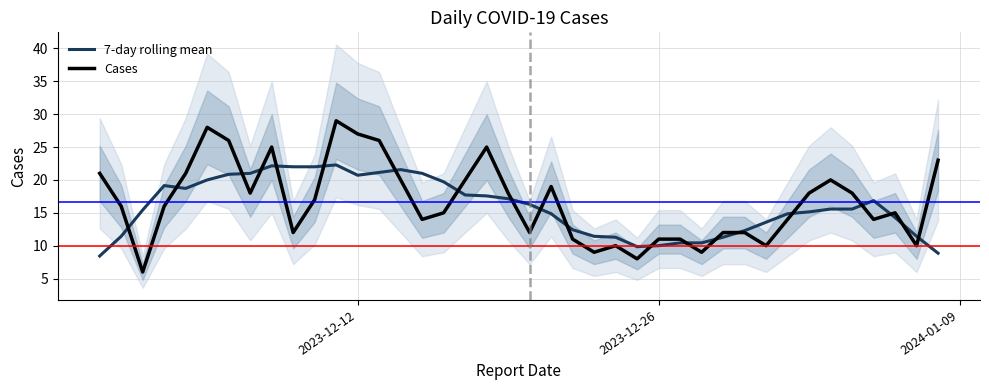

How many series are shown in this chart?

2